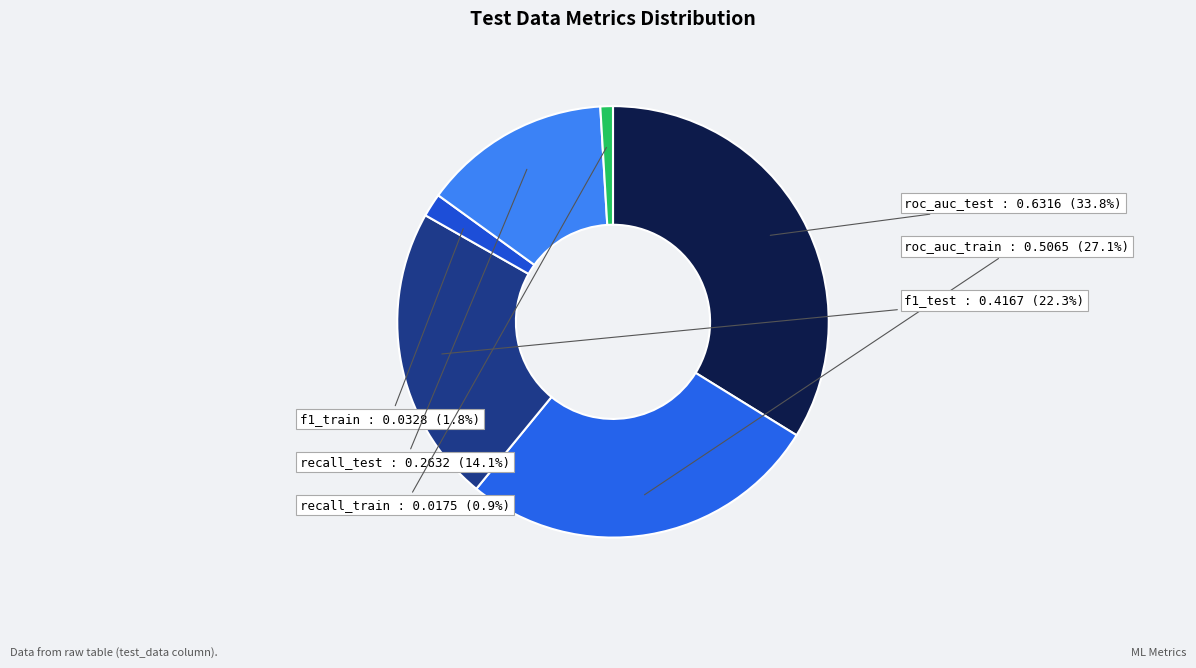

Count the number of slices in the pie.

6